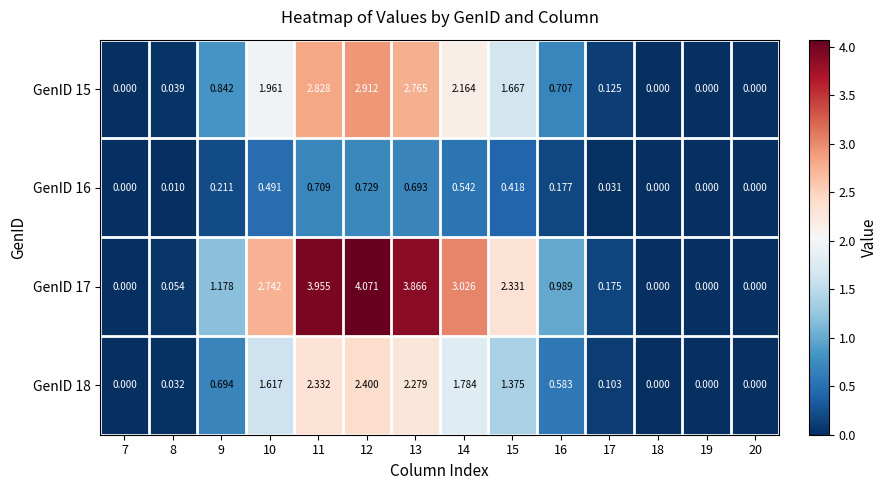

Which series changed the most between 7 and 9?

GenID 17